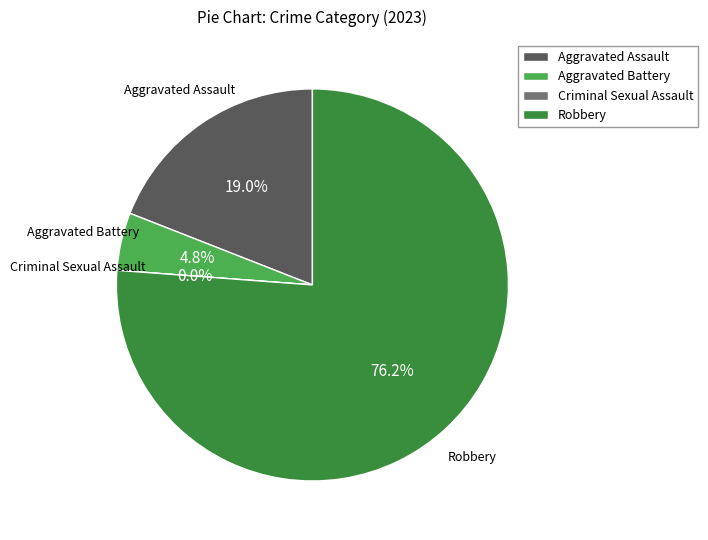

How many slices are in this pie chart?

4